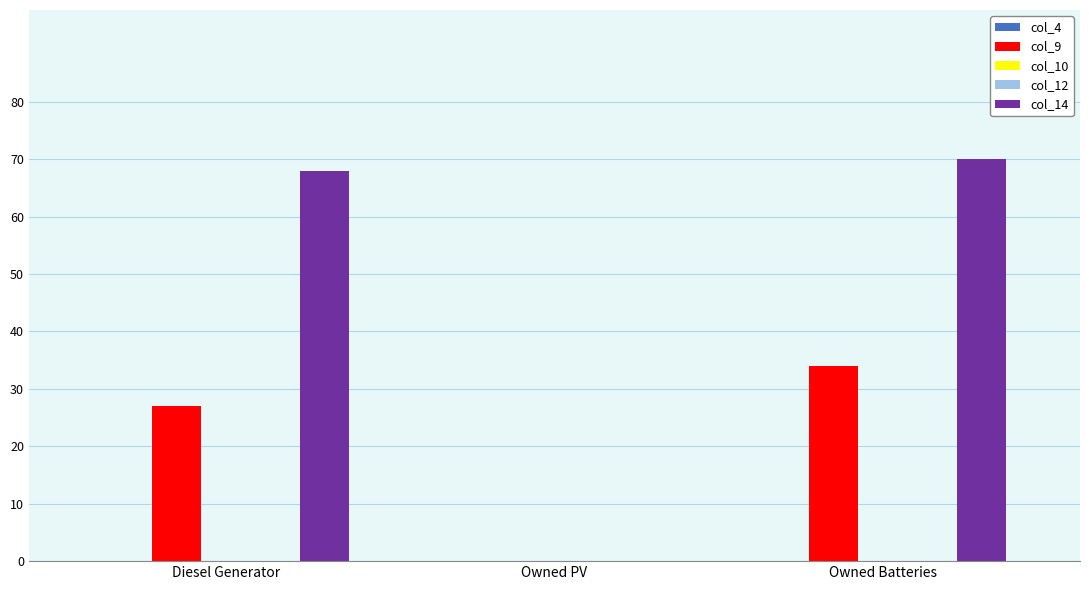

What position from the right is Owned Batteries?

1